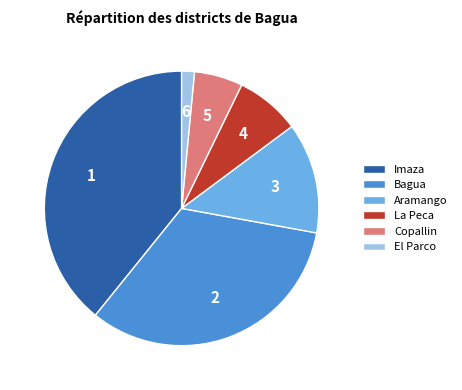

Does El Parco account for over 50% of the chart?

No